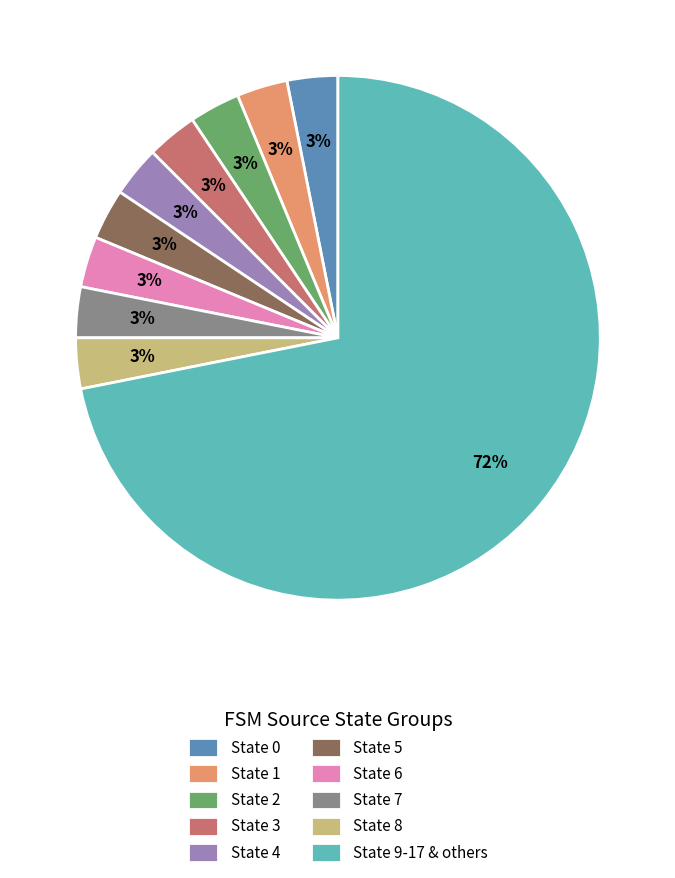

To the nearest percent, what portion does State 4 represent?

3%